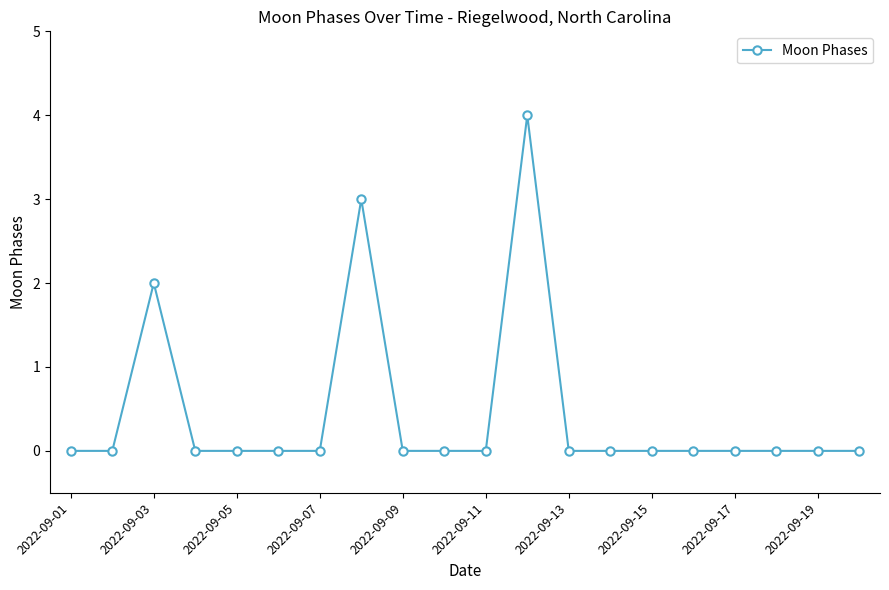

What is the greatest value displayed?

4